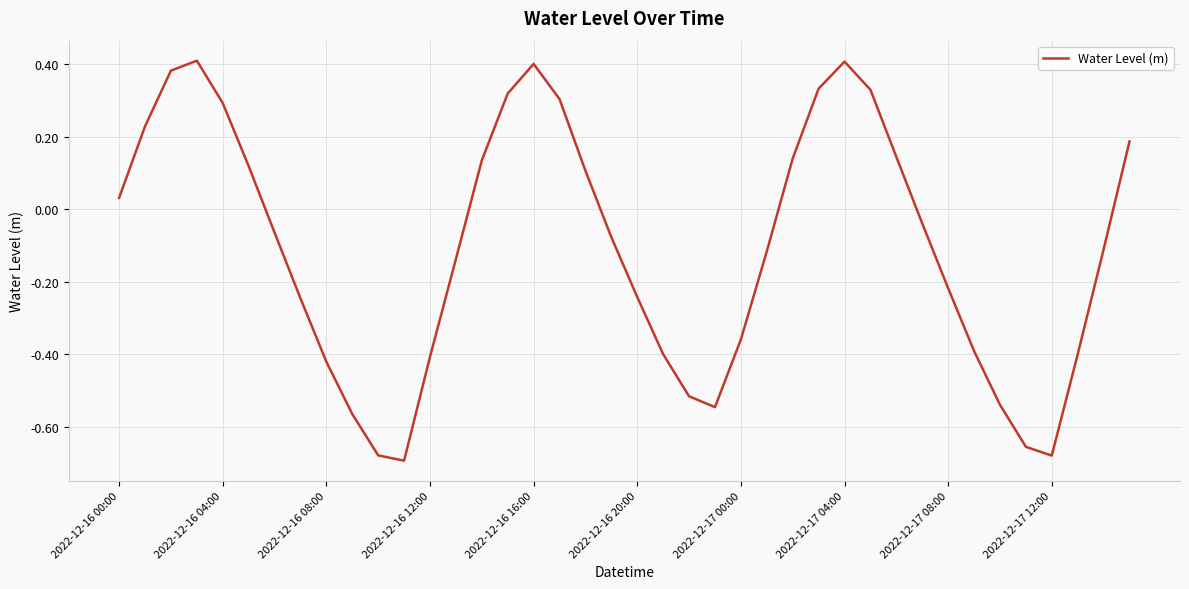

What is the difference between the maximum and minimum values?

1.1